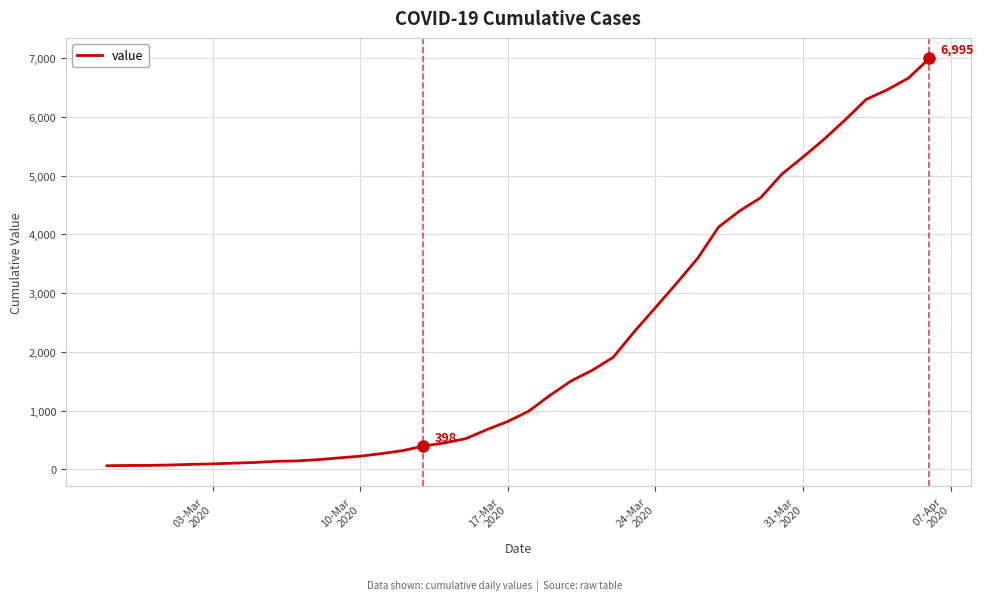

What is the maximum value shown in the chart?

6995